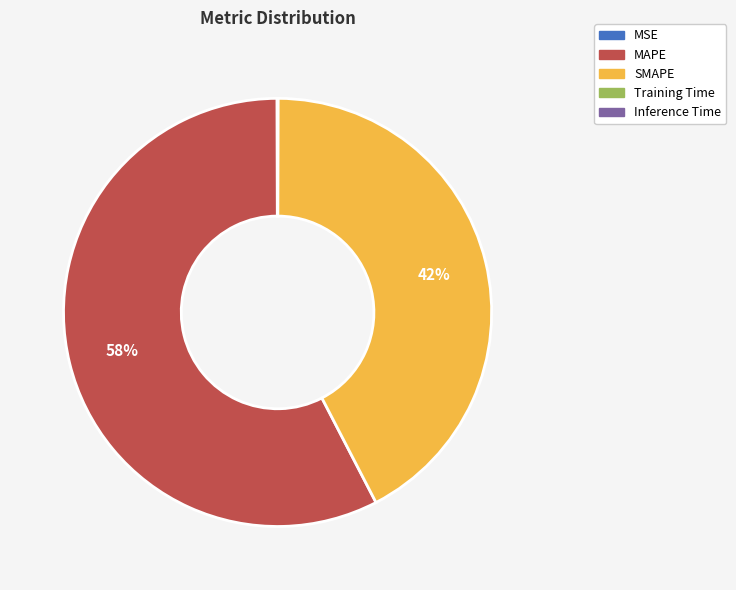

Which category has the biggest portion of the pie?

MAPE